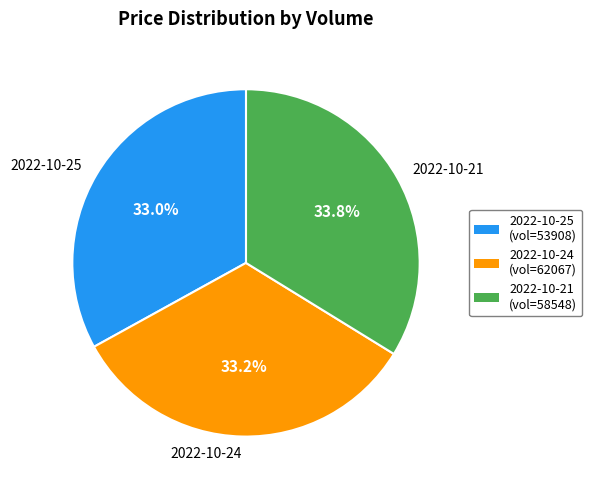

Does 2022-10-24 represent more than half of the total?

No